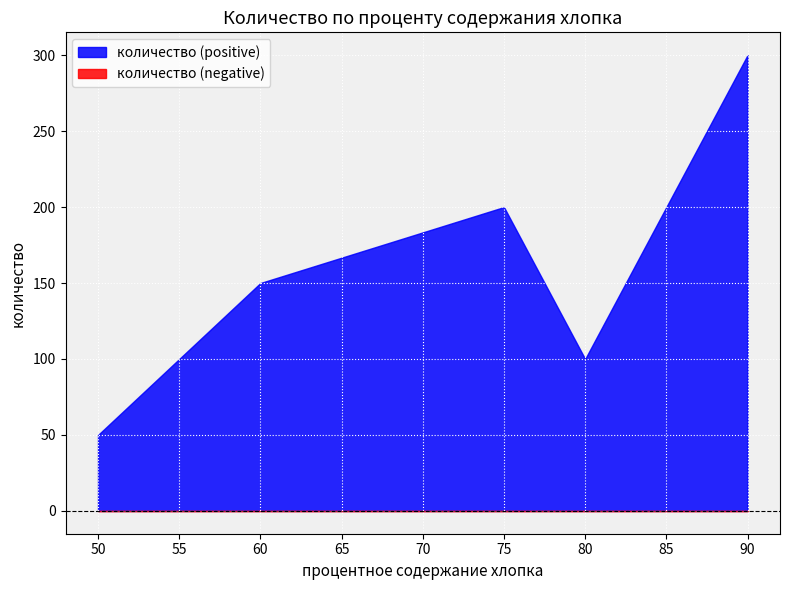

List the labels in order of value, smallest first.

50, 80, 60, 75, 90